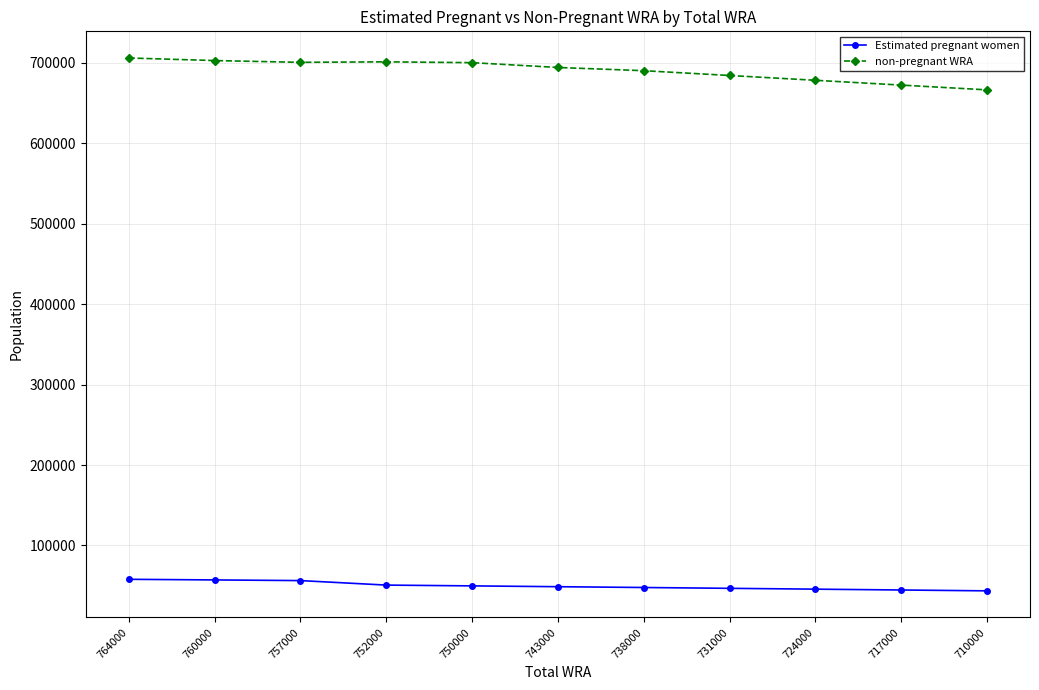

True or false: non-pregnant WRA has a value of 1178505.9 at 764000.

False